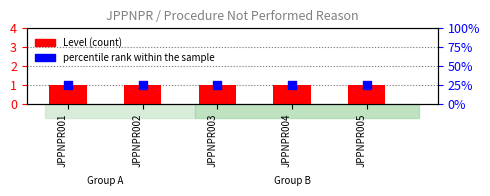

At which category is the sum across all series the highest?

JPPNPR001